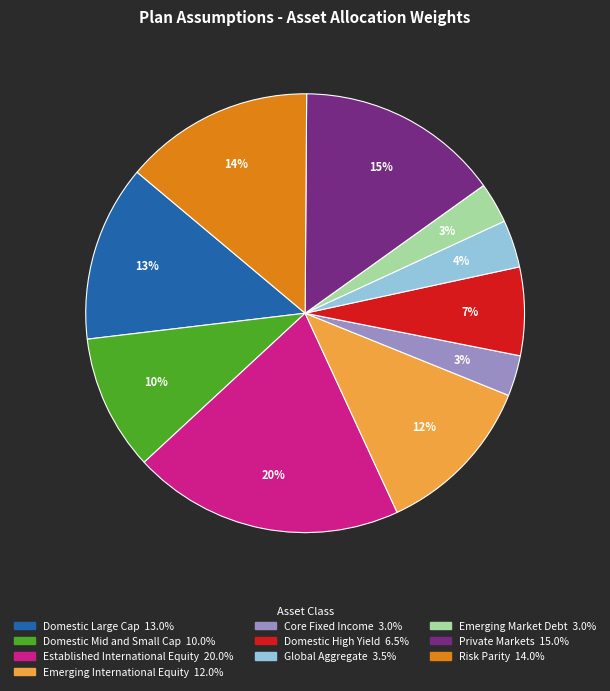

What is the largest slice in the pie chart?

Established International Equity